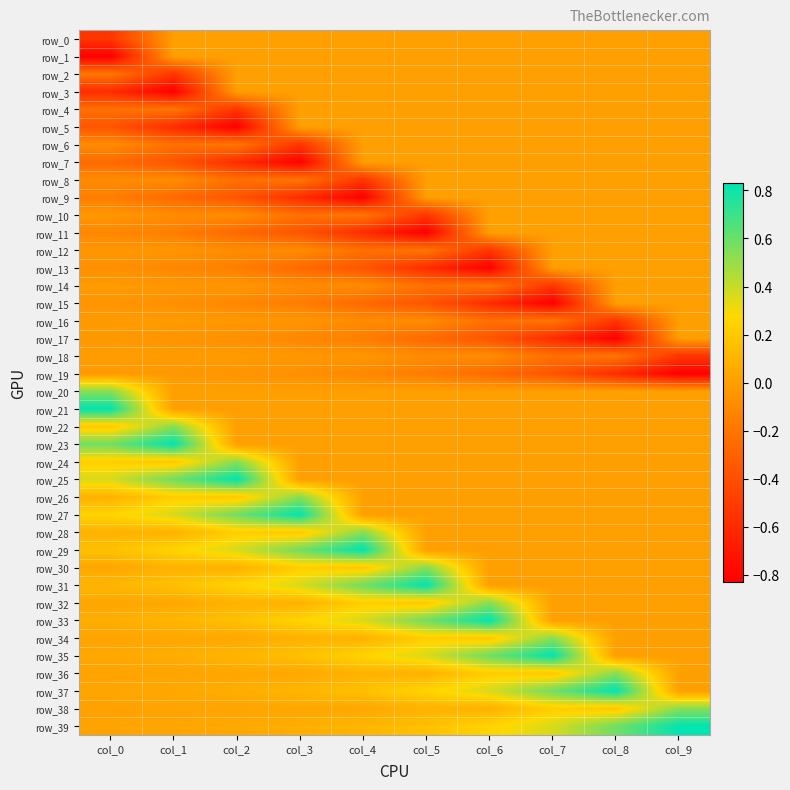

The row_17 series shows -0.3 at col_5. True or false?

True